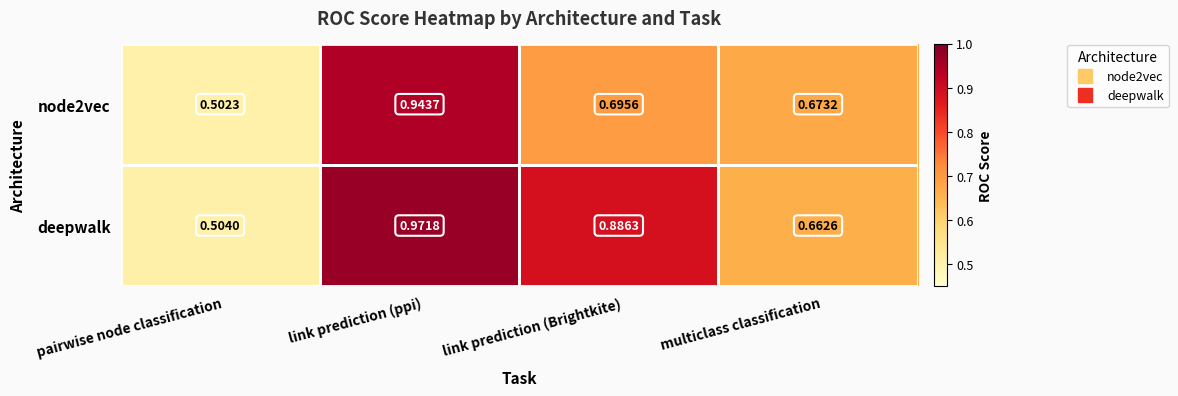

At which category is the sum across all series the highest?

link prediction (ppi)